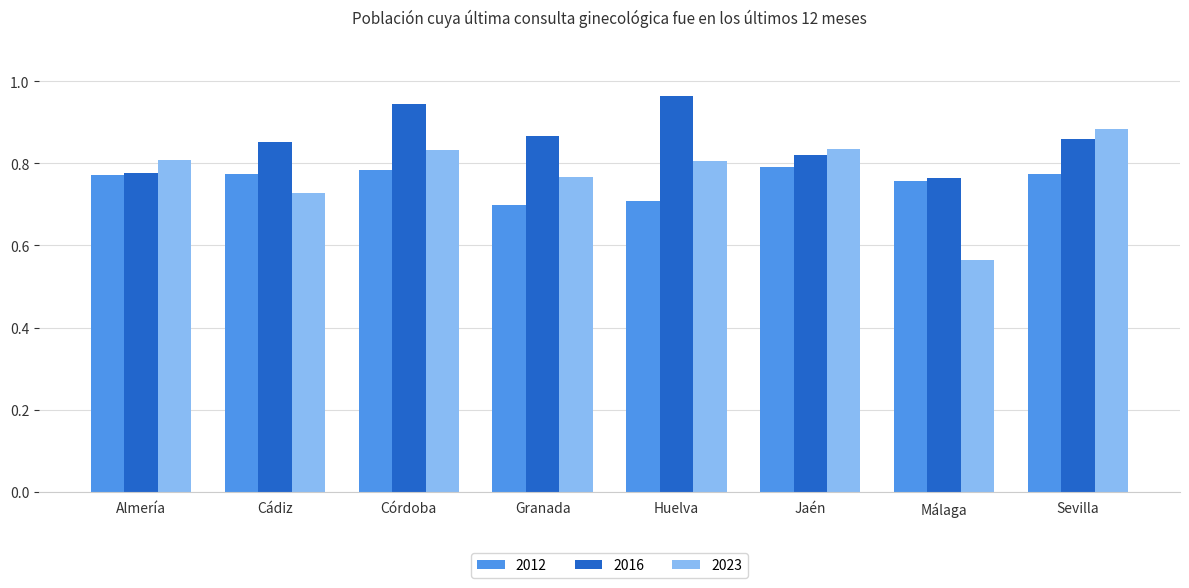

At how many categories does at least one series exceed 0?

8